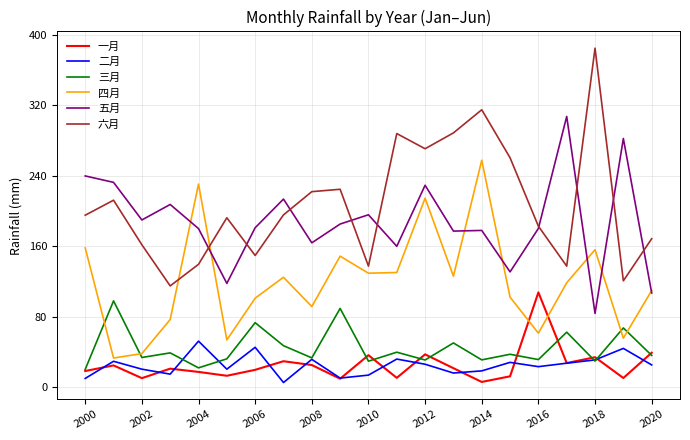

Which series has the largest total across all categories?

六月